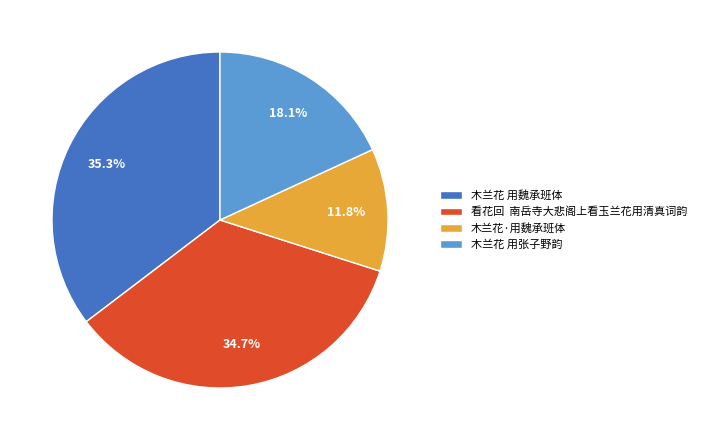

Between 木兰花 用魏承班体 and 木兰花 用张子野韵, which is larger?

木兰花 用魏承班体